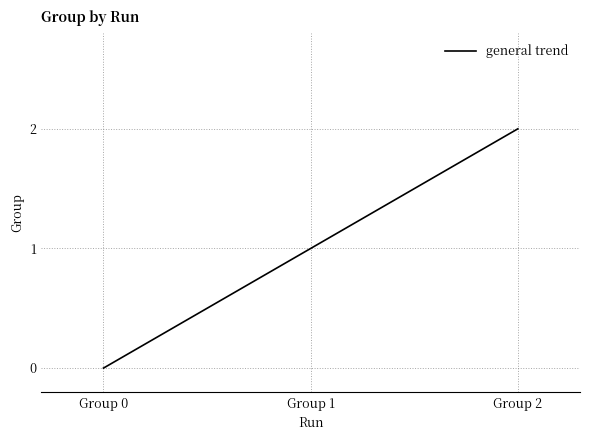

What is the sum of the values at Group 1 and Group 0?

1